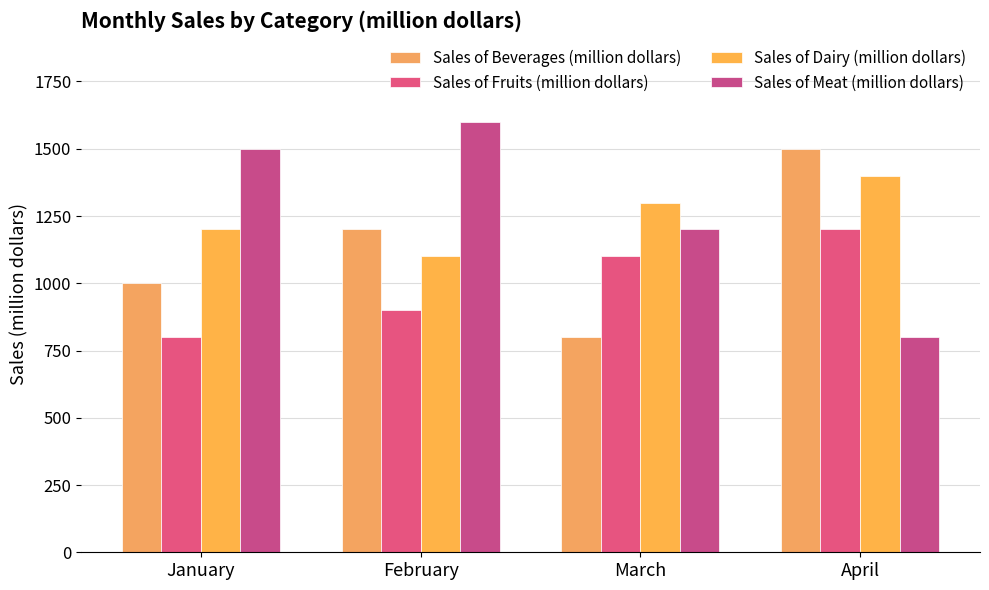

Which has a higher value, January or March?

January